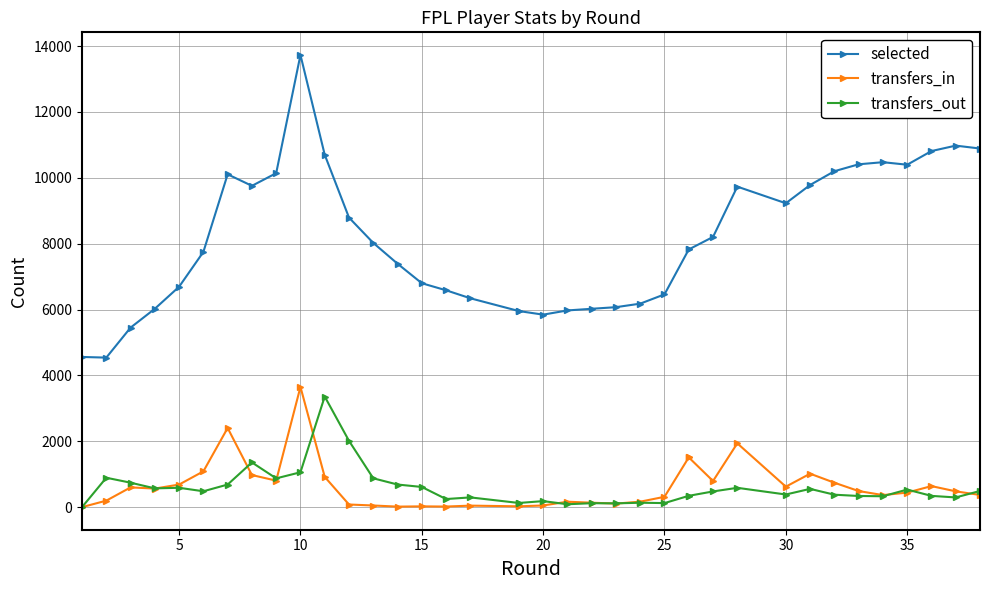

In transfers_in, how many points are higher than both neighbors (excluding endpoints)?

9